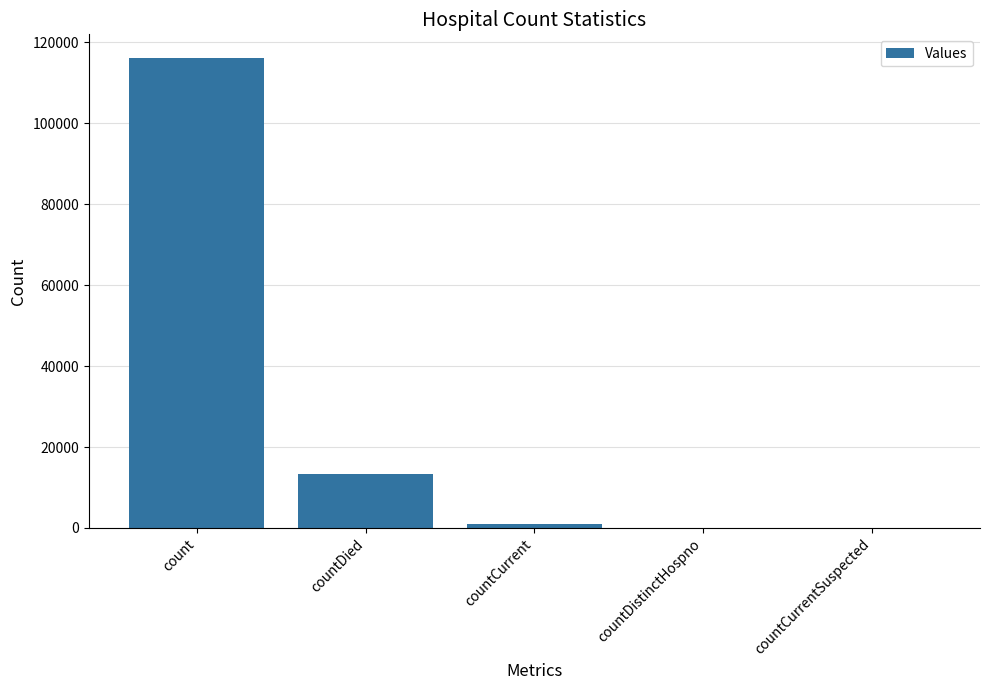

What is the sum of all values?

130538